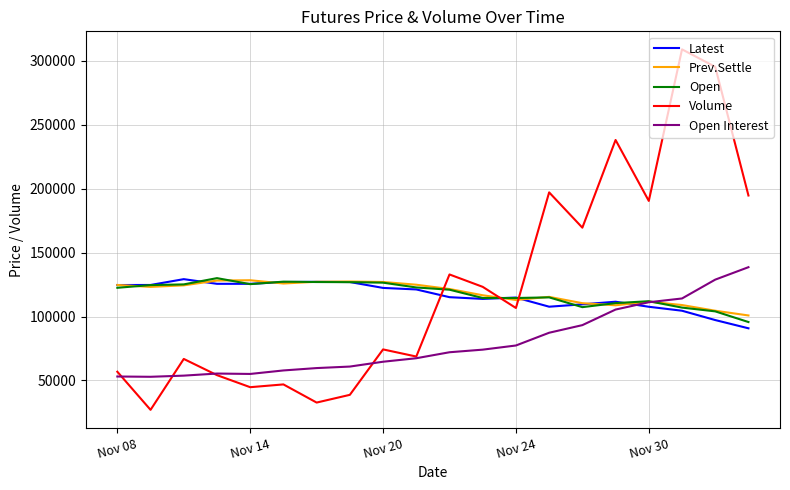

How many lines are shown in the chart?

5